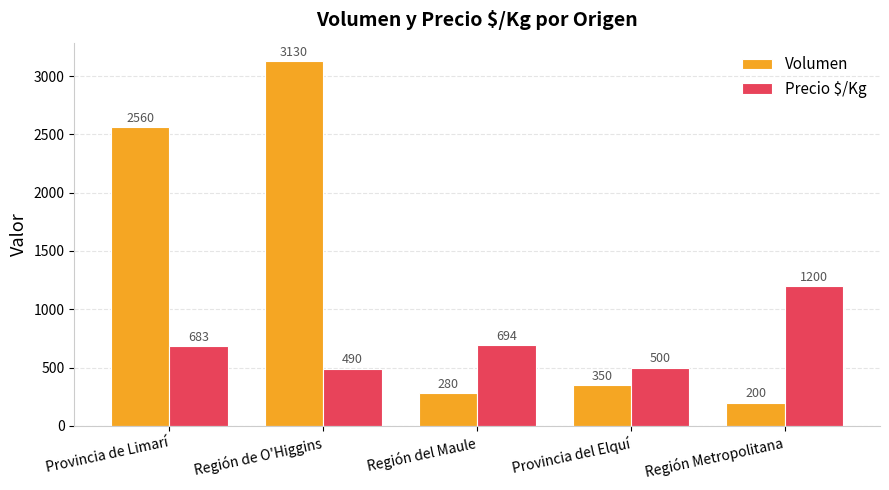

Read the Precio $/Kg value at Provincia de Limarí.

683